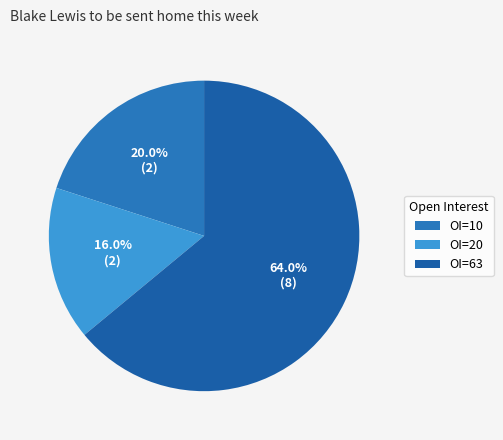

How many segments does this pie chart have?

3